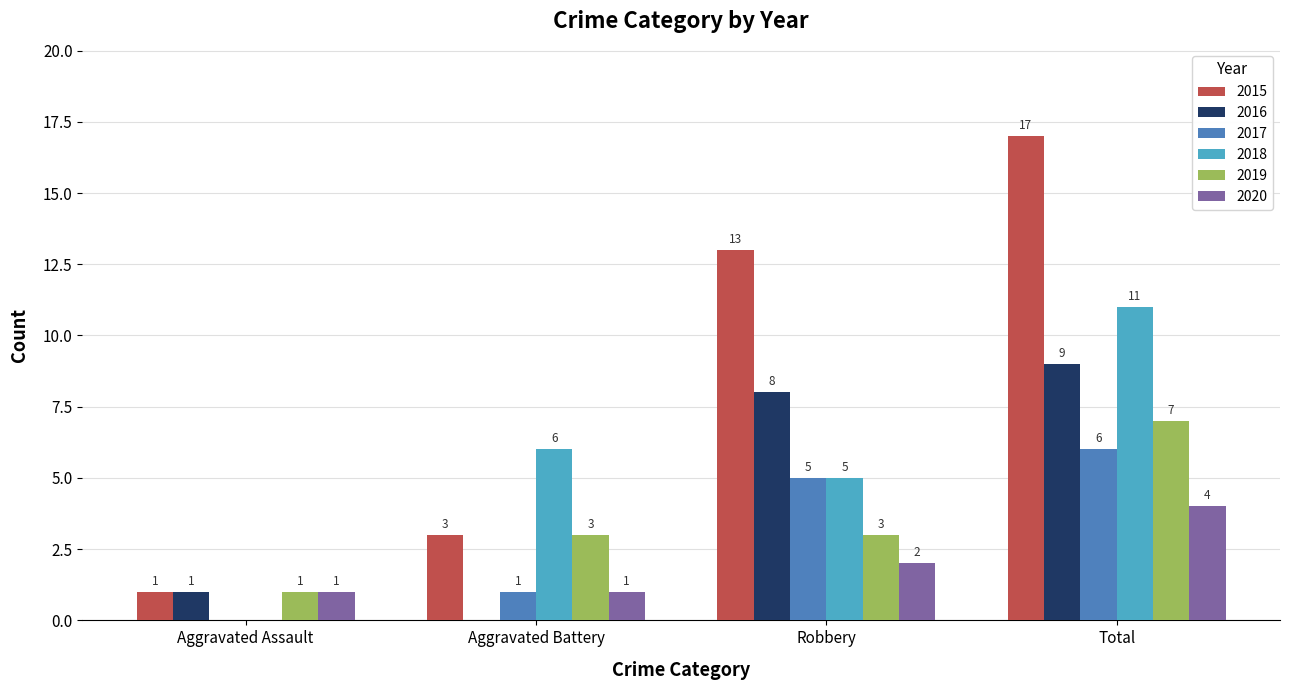

Which series has the largest total across all categories?

2015